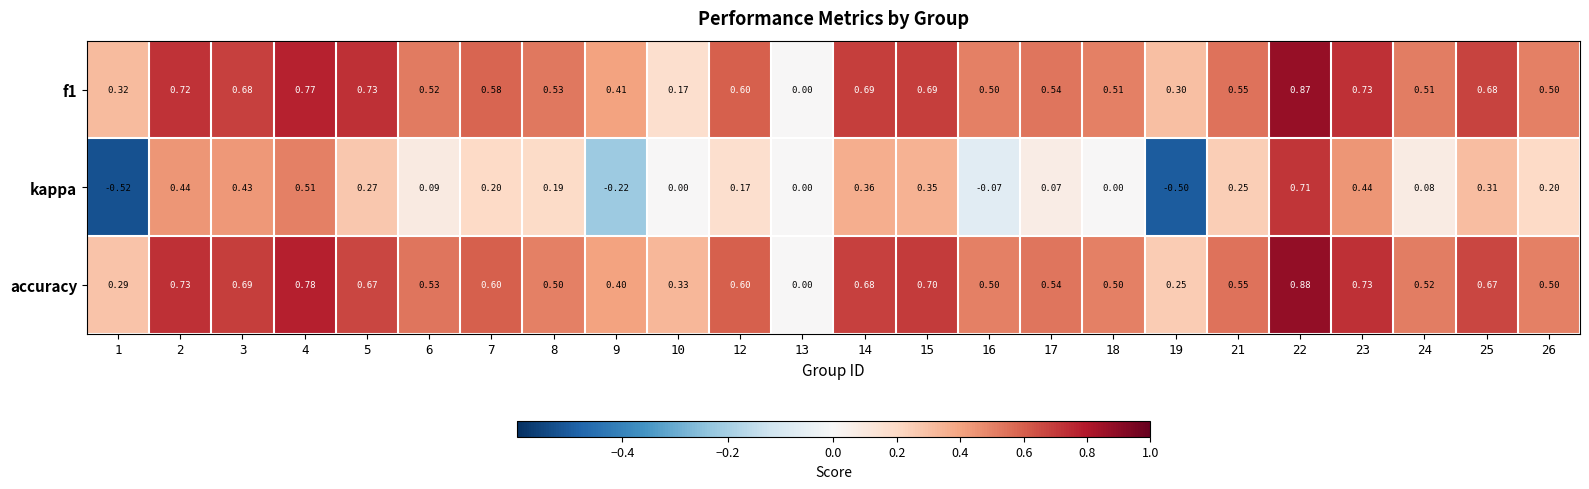

Is the value of f1 at 18 greater than the value of accuracy at 14?

No